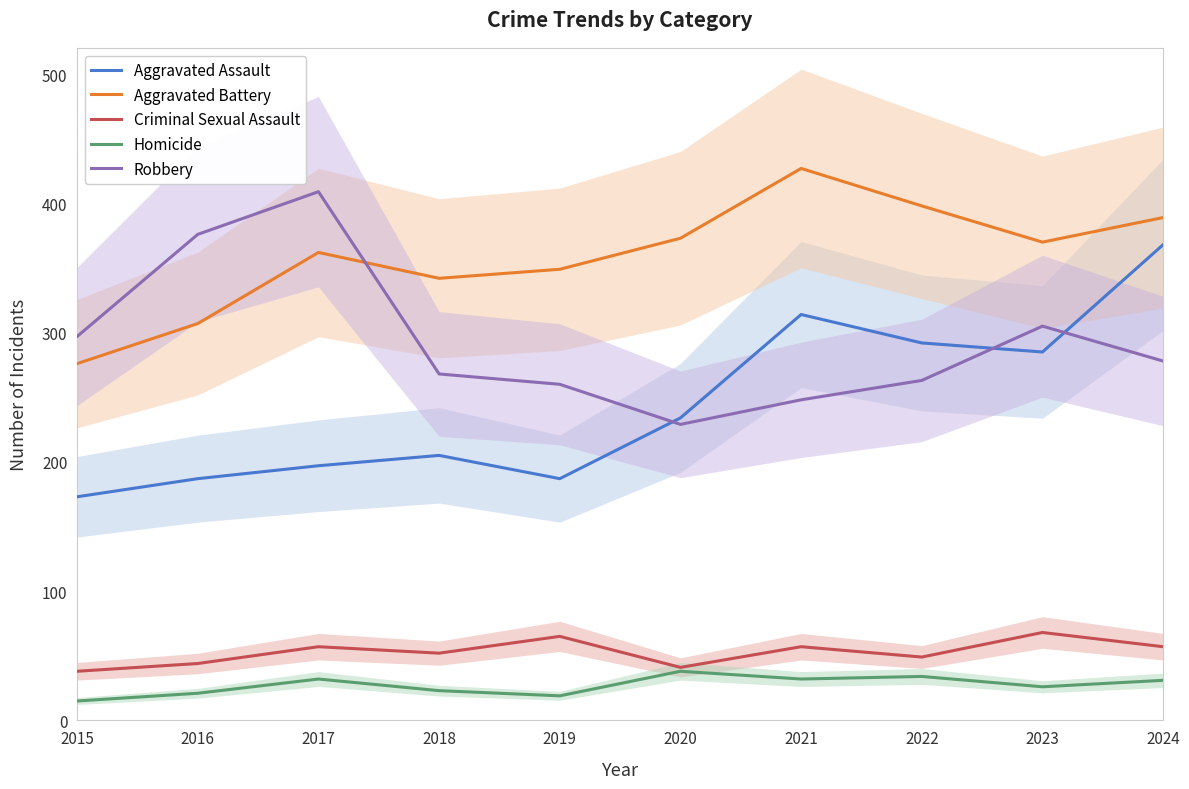

True or false: Criminal Sexual Assault and Robbery intersect in this chart.

False